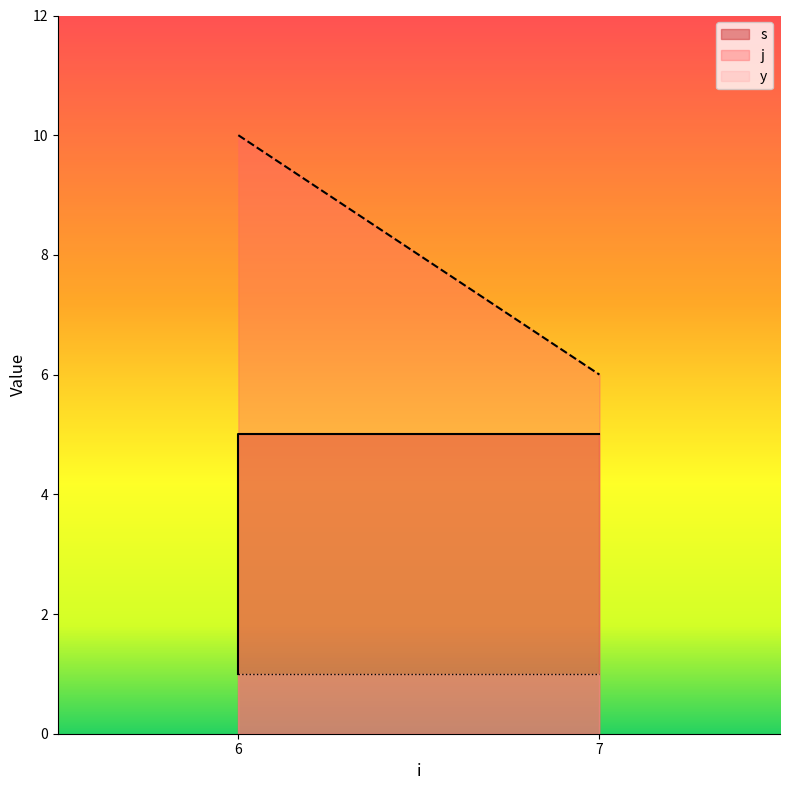

True or false: s has a value of 1 at 6.

False